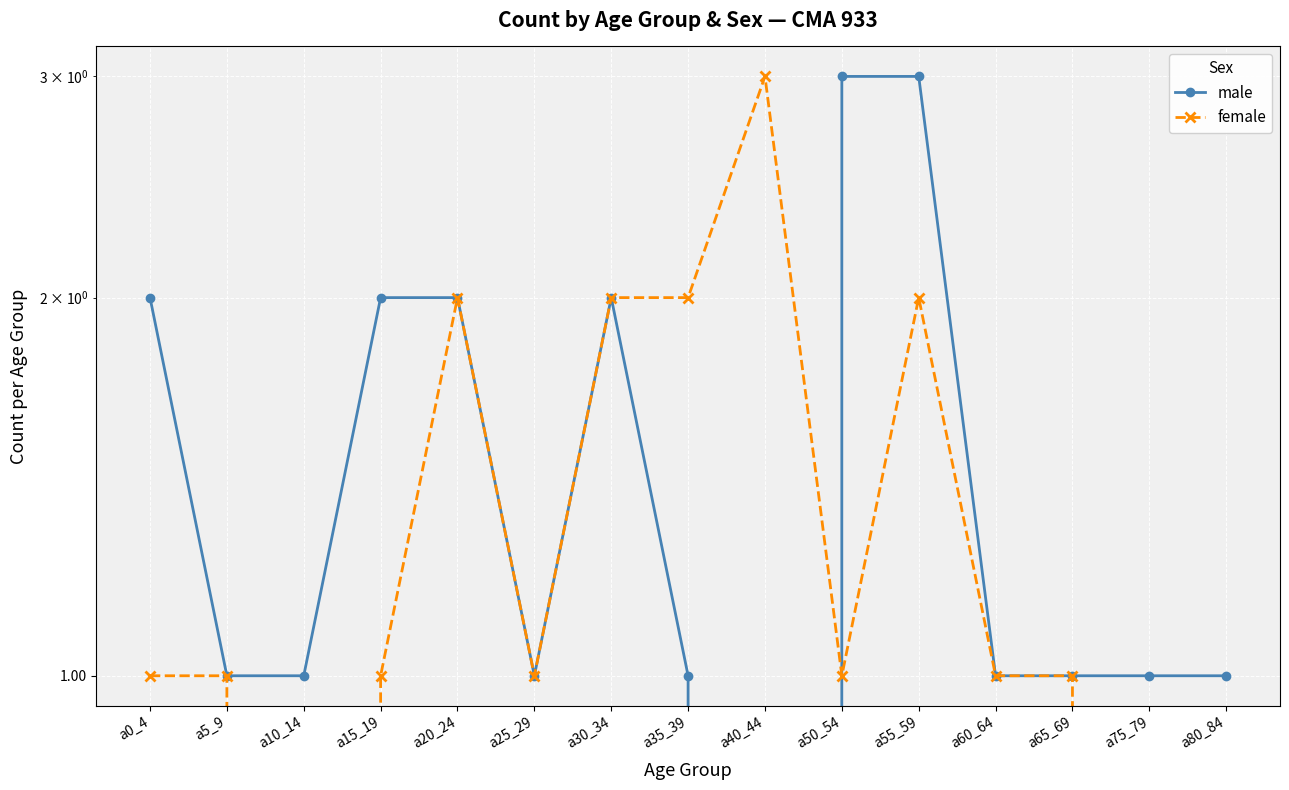

After their last crossing, which series has the higher values: female or male?

male